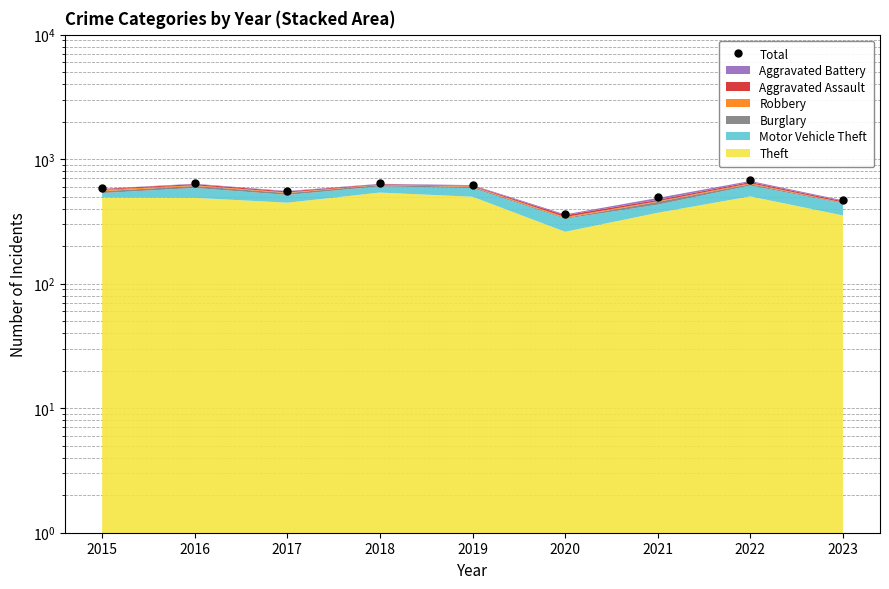

Which label corresponds to the largest value in the chart?

2022